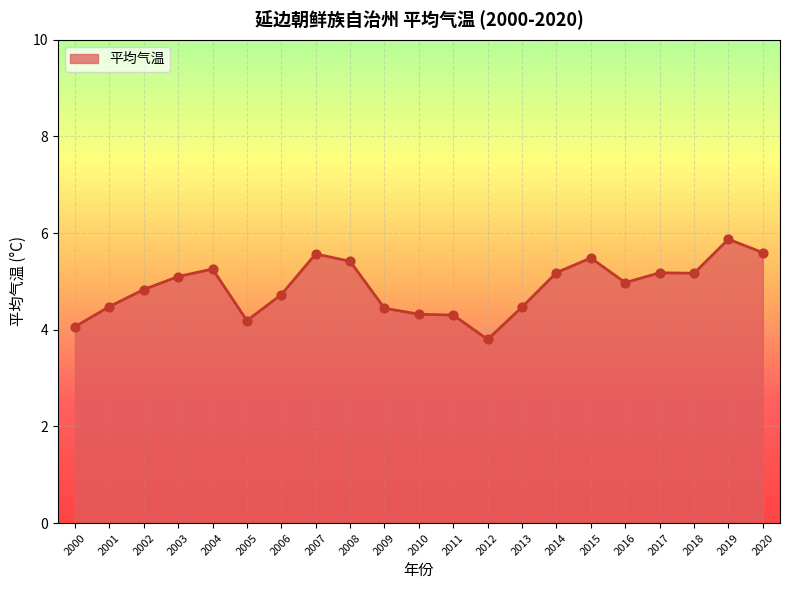

Approximately how many times larger is the value at 2008 compared to 2003?

1.1